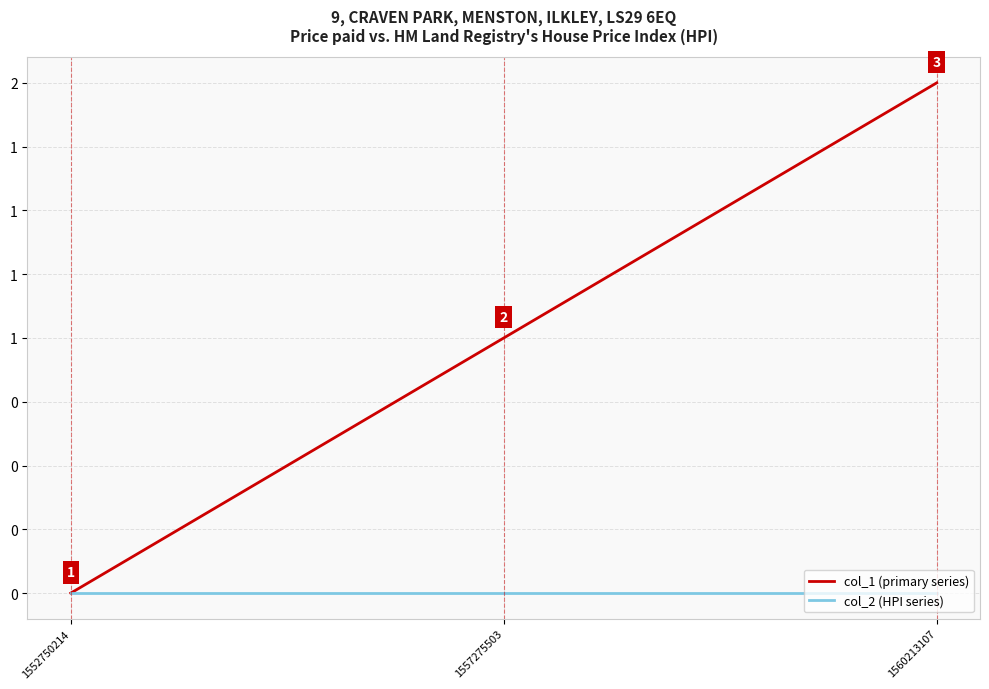

Does the chart have visible grid lines?

Yes